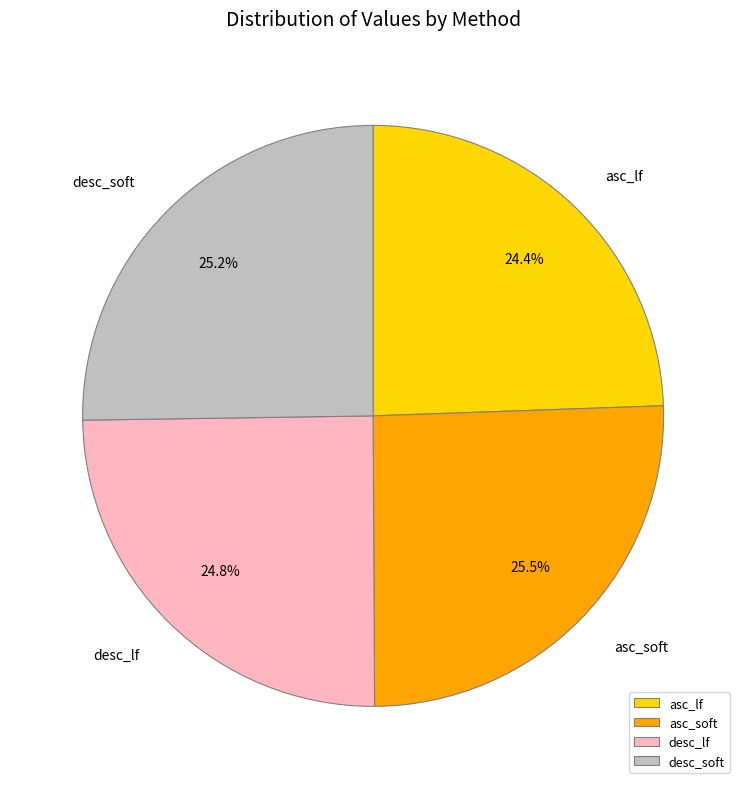

To the nearest percent, what is the difference between the desc_soft and asc_lf slice percentages?

1%